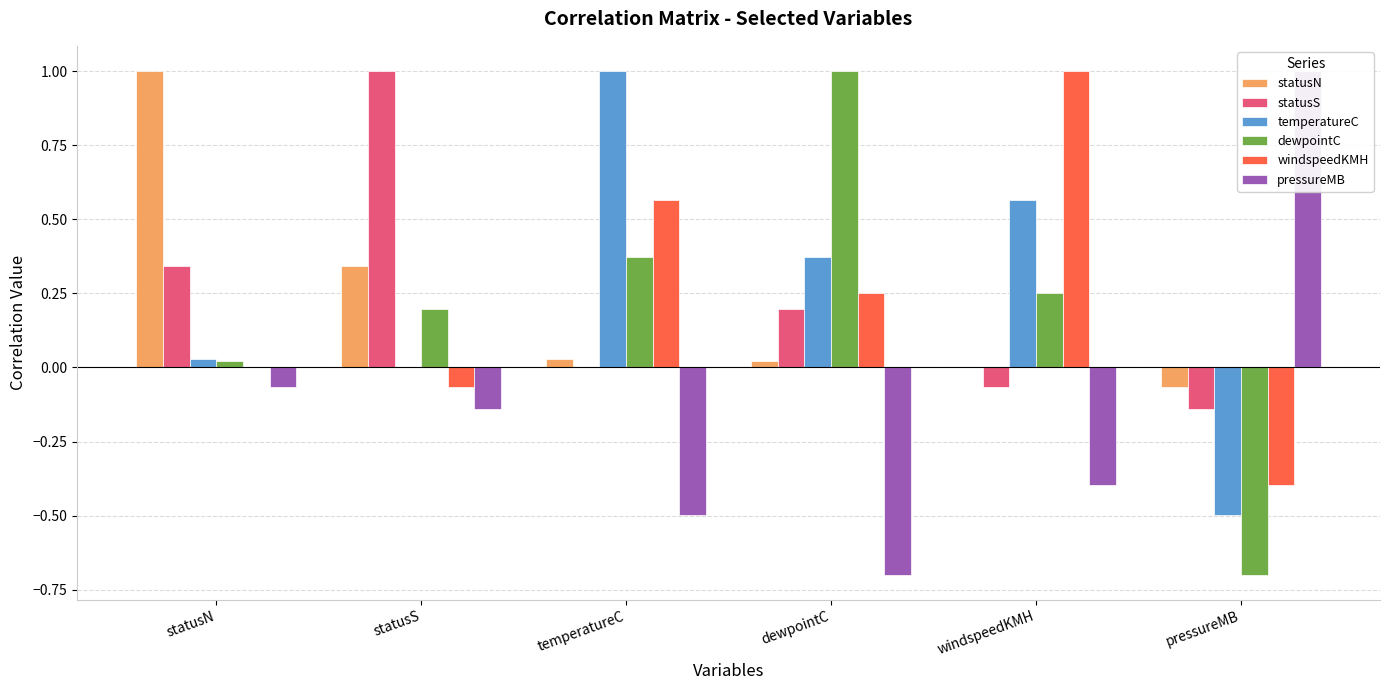

The dewpointC series shows 0.2 at statusS. True or false?

True